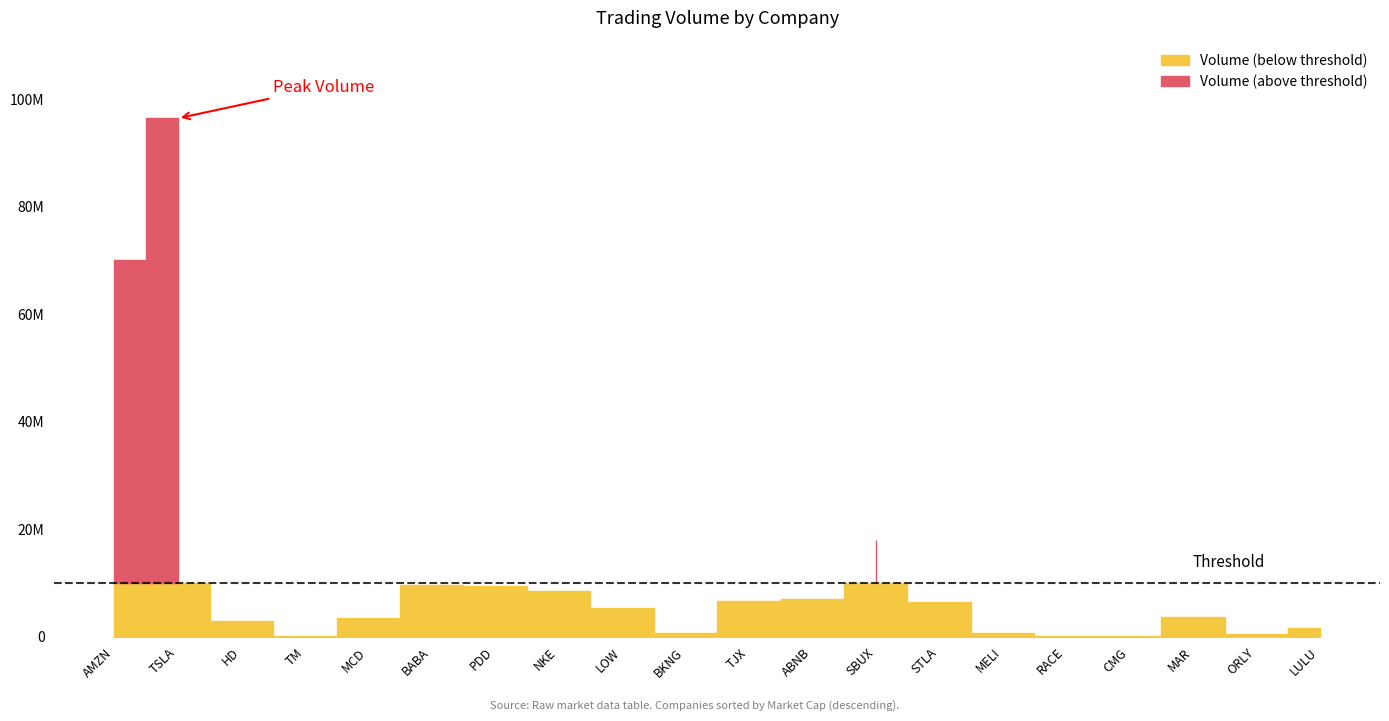

What is the average value?

12591447